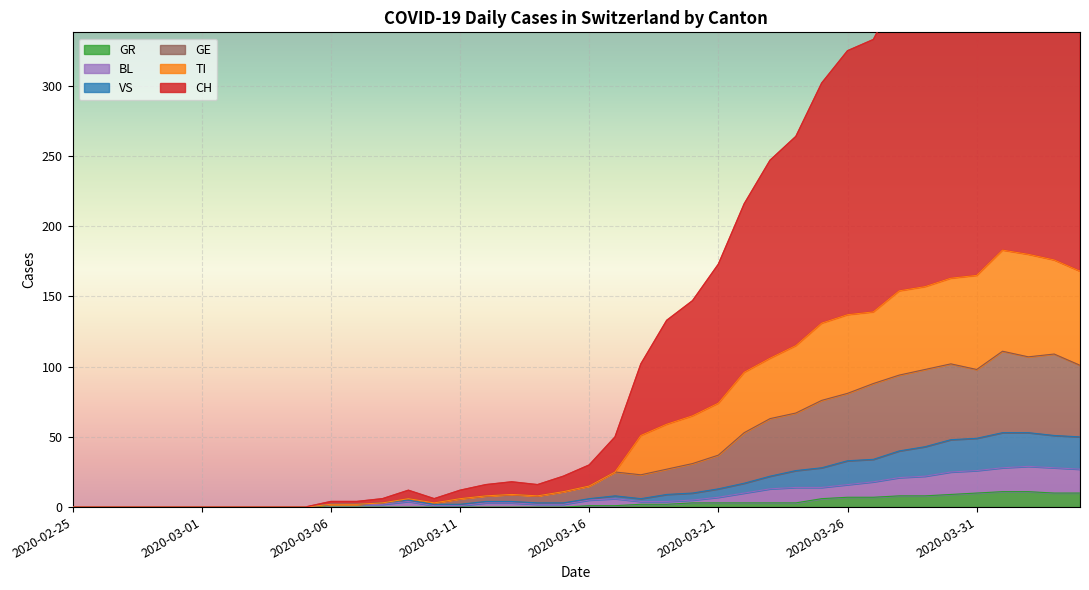

True or false: GR has a value of 7 at 2020-03-26.

True